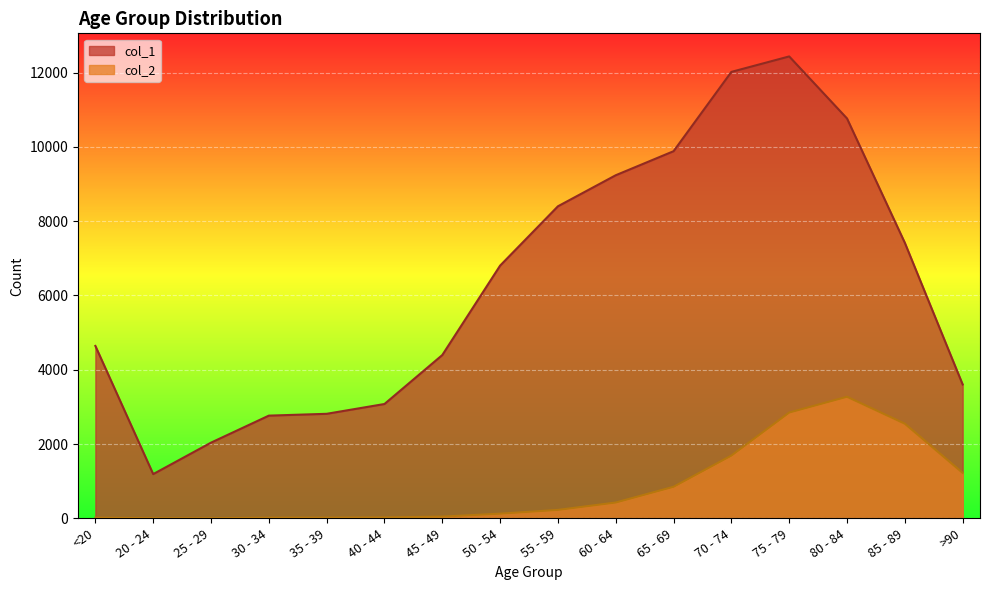

What are all the series names shown in the legend?

col_1, col_2